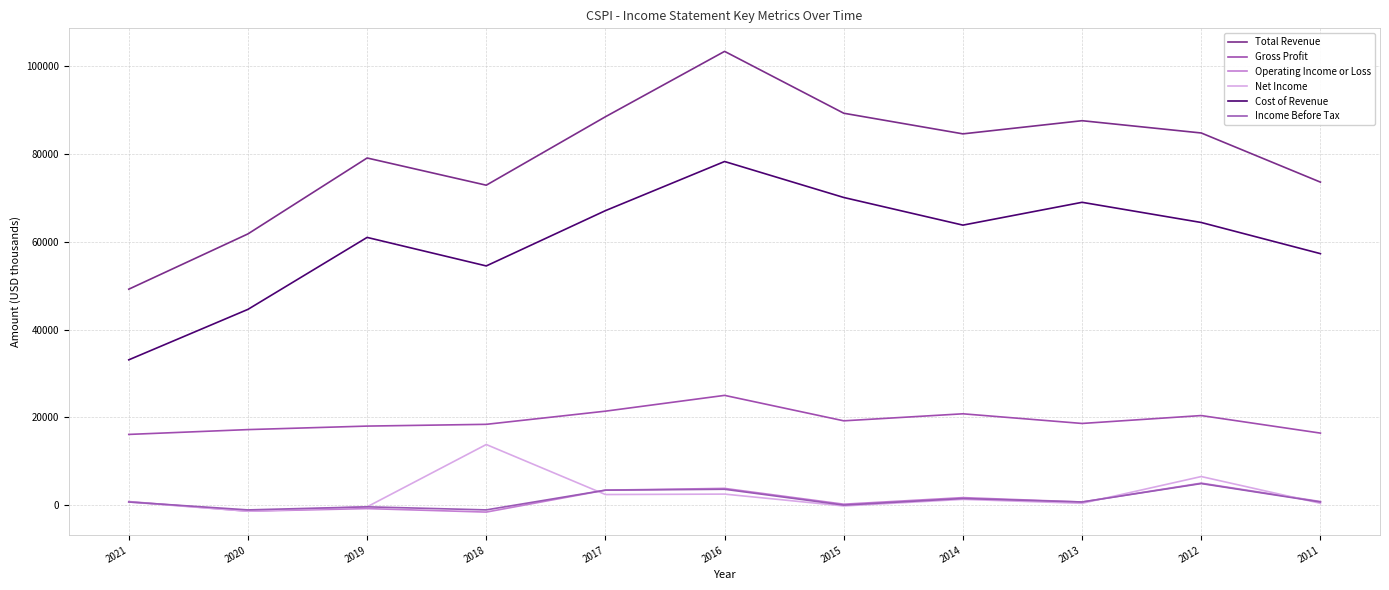

What is the value of the Cost of Revenue point at the 10th from the left?

64400